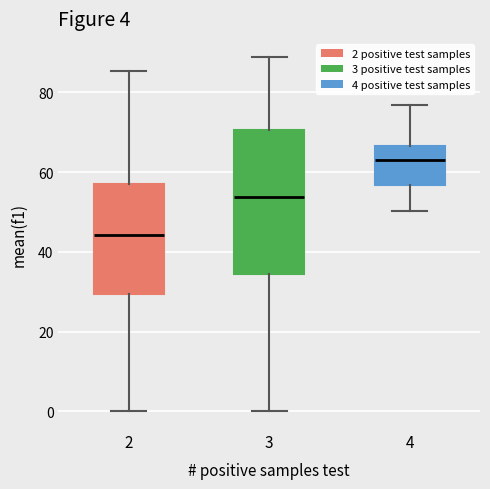

Comparing the boxes themselves (not the whiskers), which one is the tallest?

3